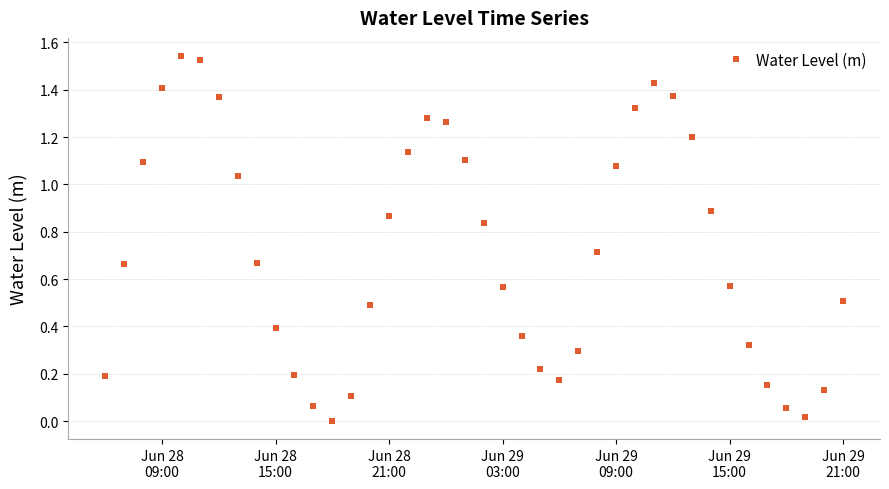

What is the value of the 15th point from the left?

0.5